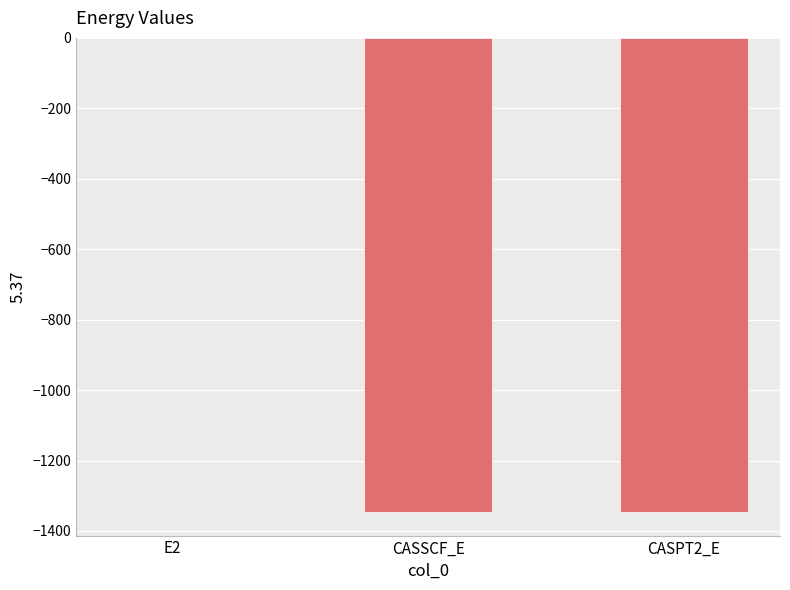

Is it true that the value at CASPT2_E is -296.4?

False